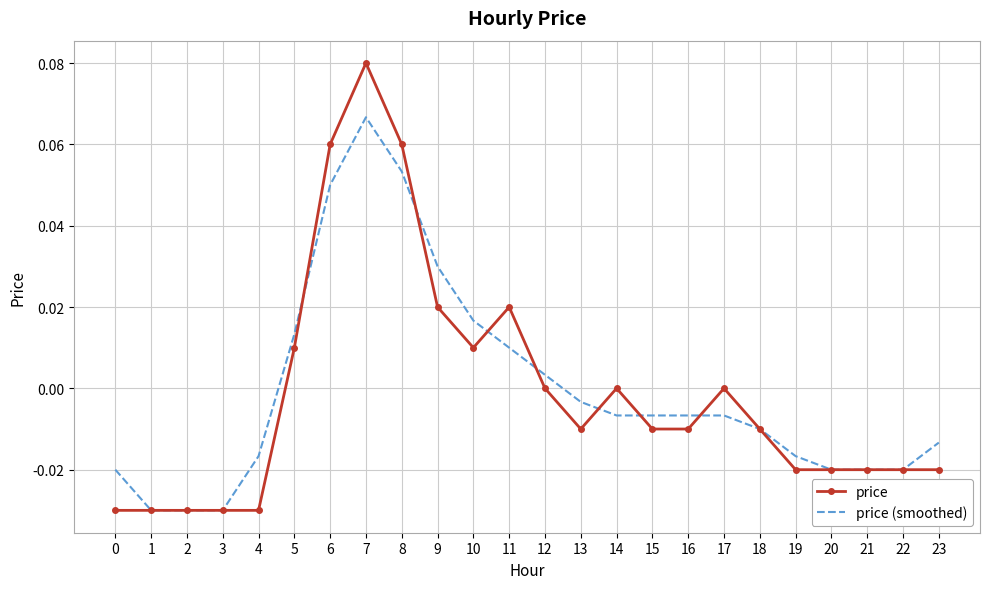

Which series has the widest spread of values?

price